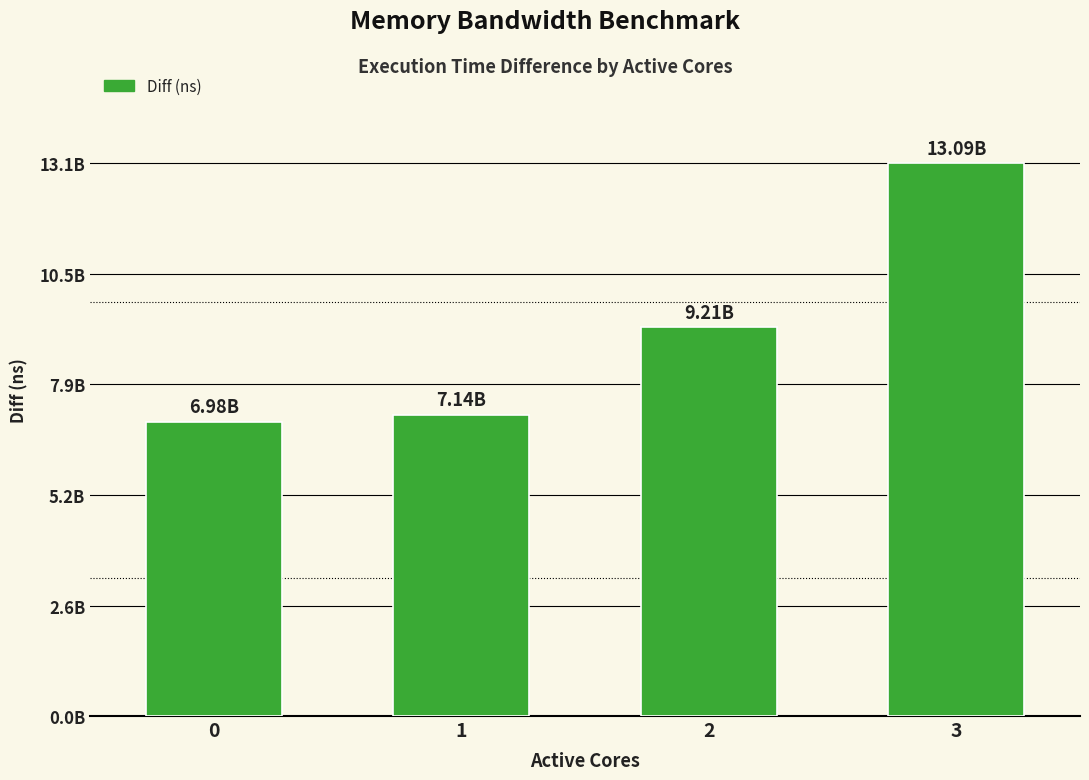

Reading left to right, extract all data points from this chart.

0=6978930515	1=7140872836	2=9213213179	3=13094057592